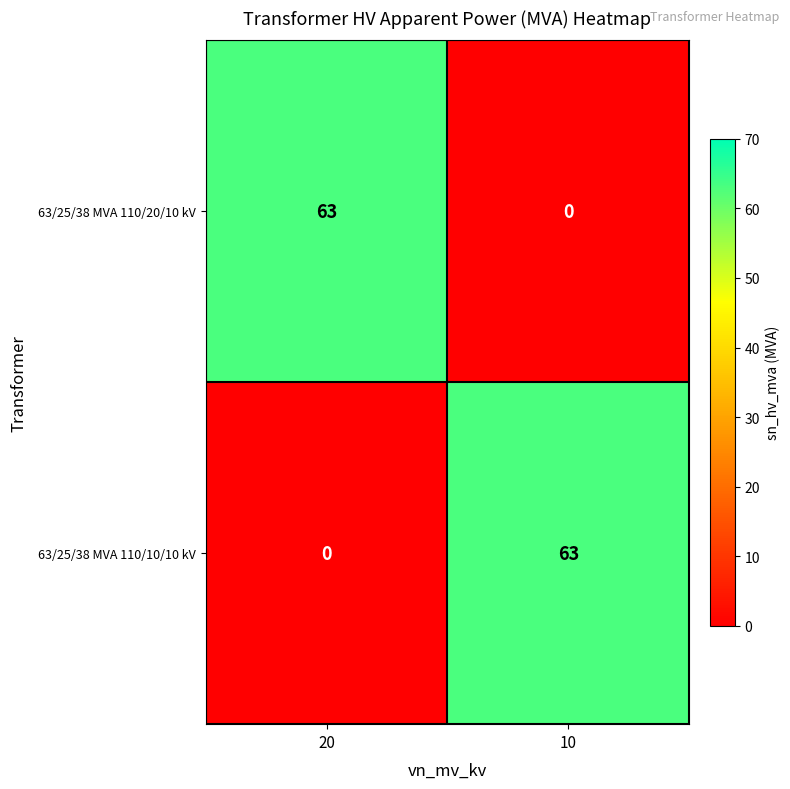

What is the total value across all series at 20?

63